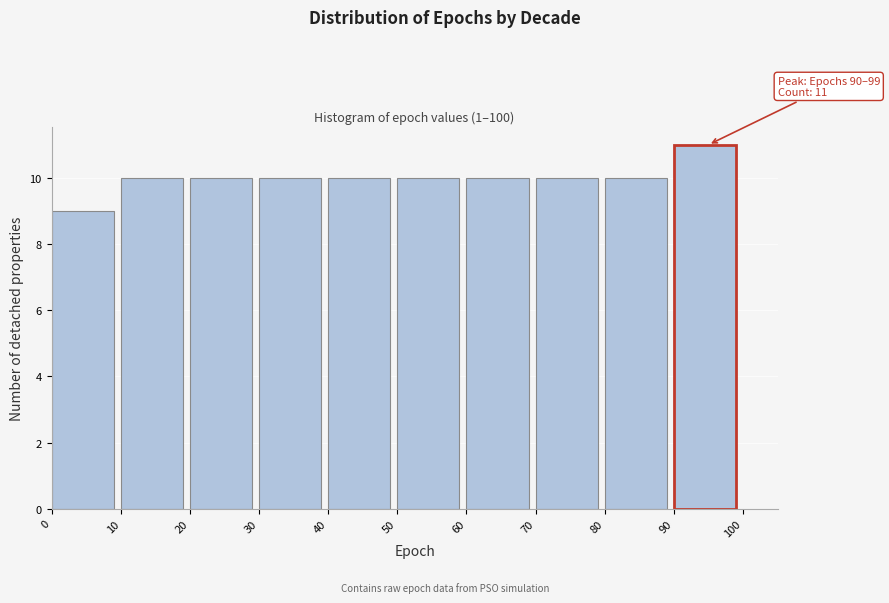

Which range on the x-axis has the tallest bar?

90 to 100